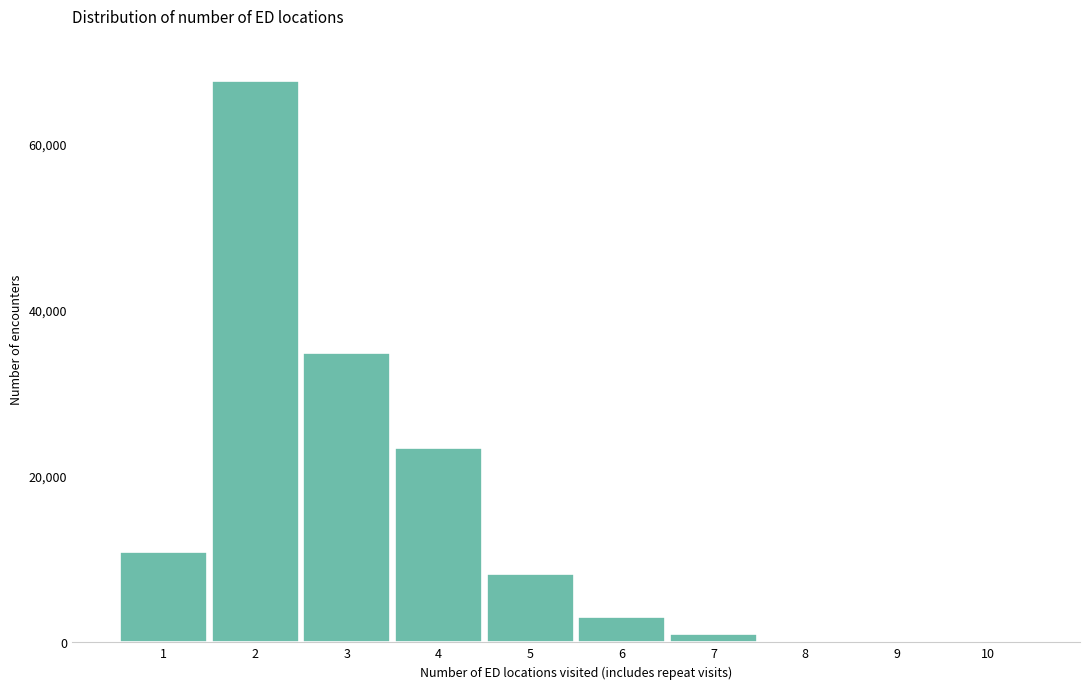

What is the change in value from 4 to 5?

-15178